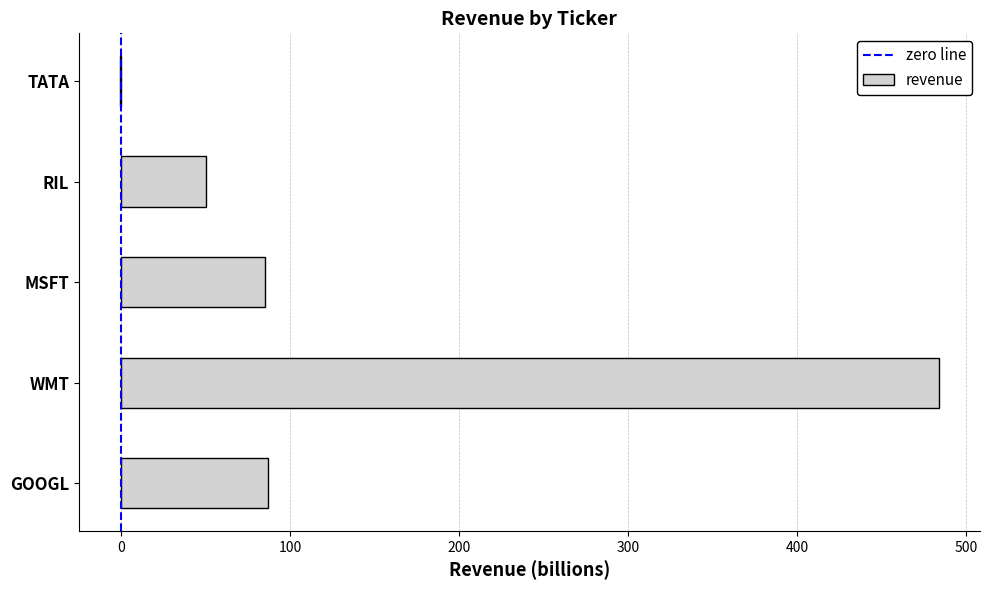

Which category has the highest value across all series?

WMT